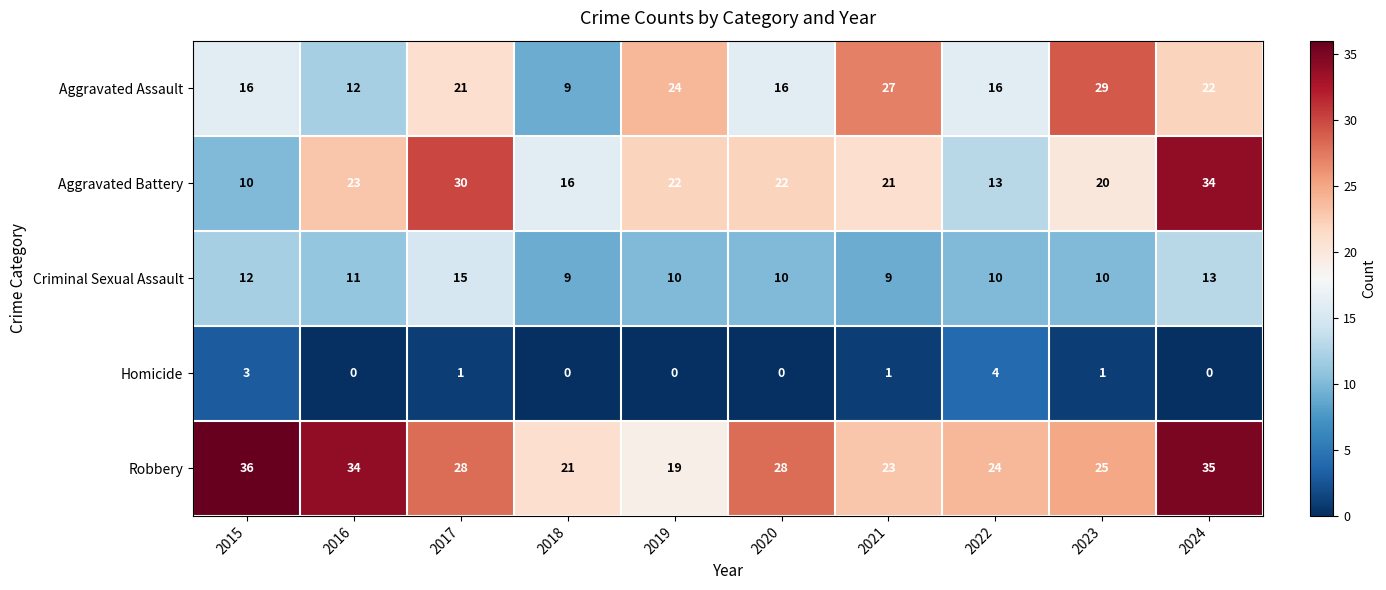

What is the total value across all series at 2023?

85